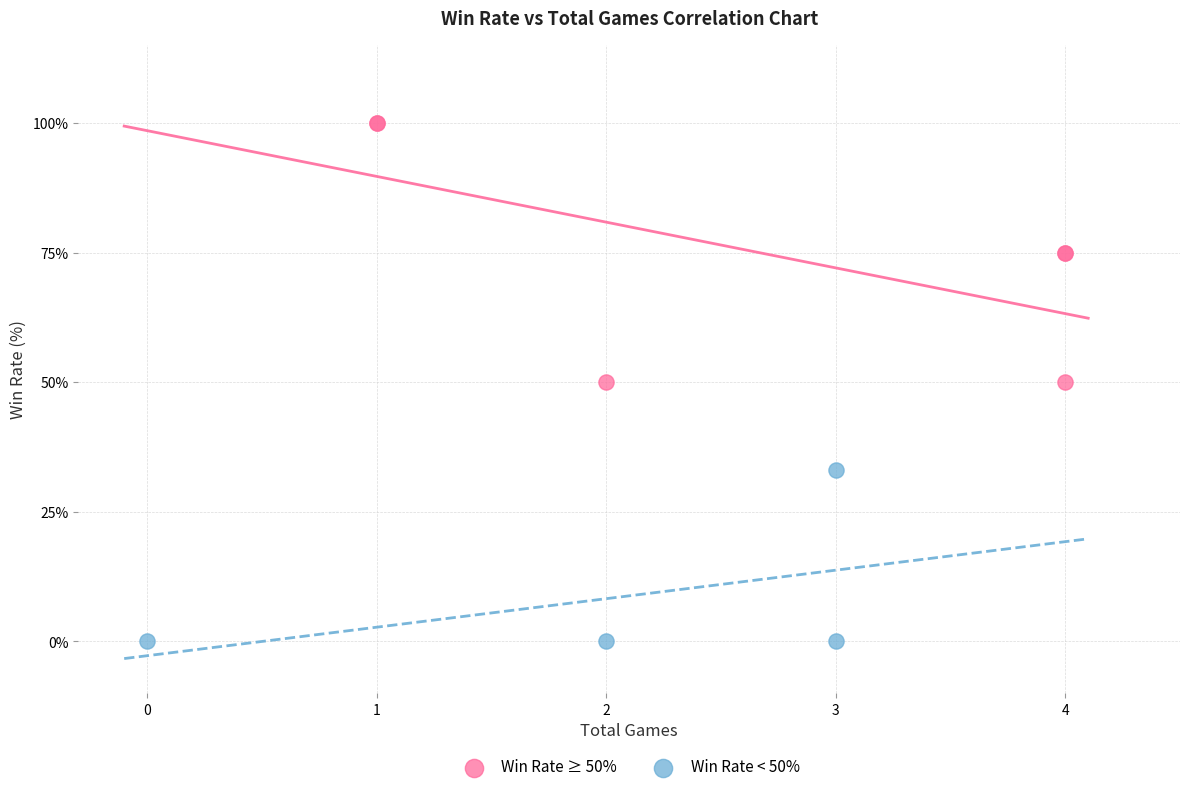

Which series reaches the minimum Y coordinate?

Win Rate < 50%